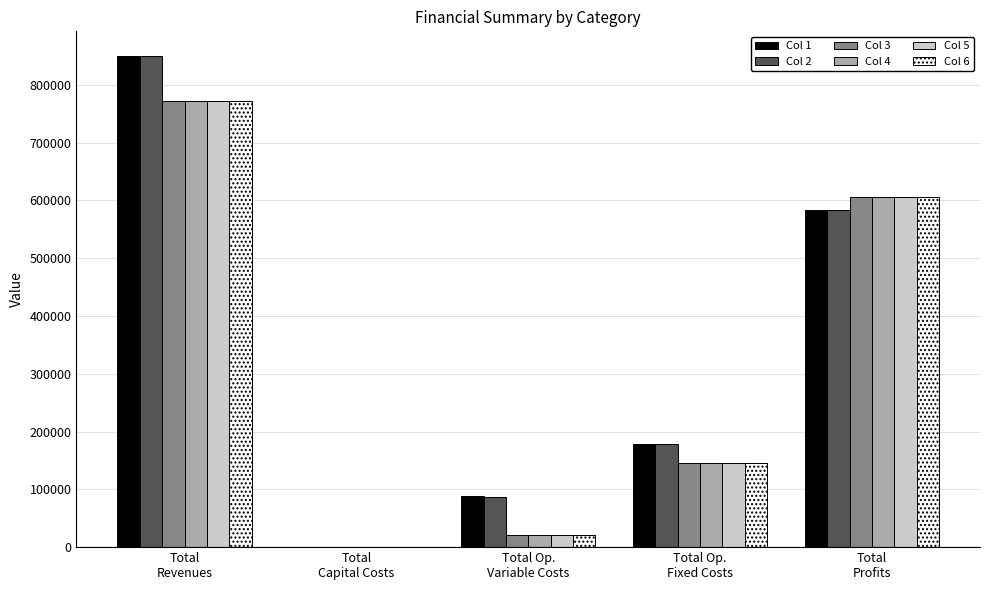

Are the bars horizontal?

No